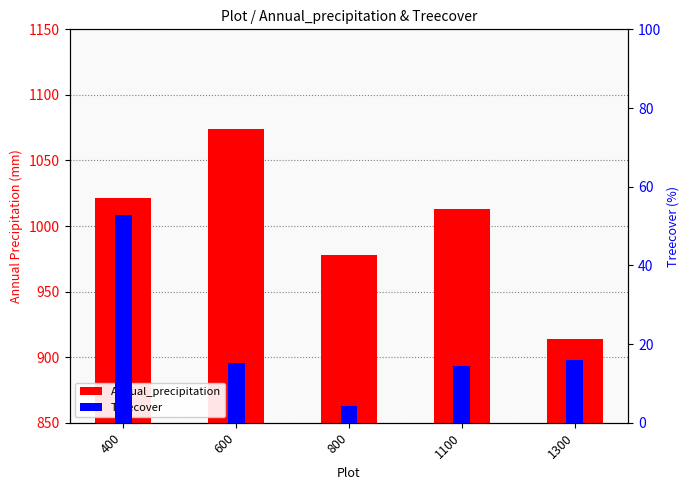

Reading right to left, transcribe all the data shown in this chart.

Annual_precipitation: 1300=914.0	1100=1013.0	800=978.0	600=1074.0	400=1021.0
Treecover: 1300=16.0	1100=14.3	800=4.2	600=15.2	400=52.7